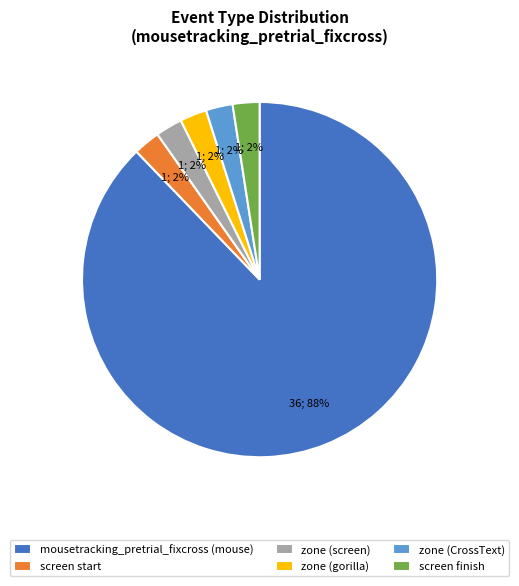

Does screen finish account for over 50% of the chart?

No